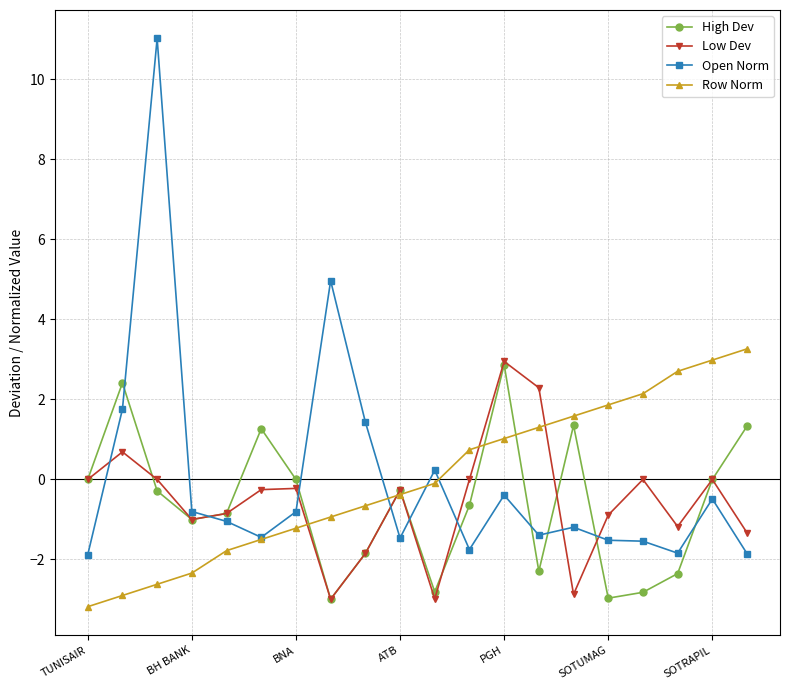

How many data points in Open Norm are above -1?

9